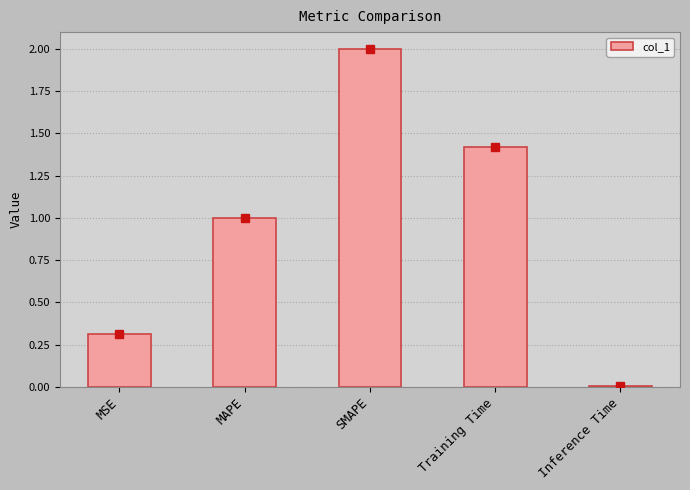

At which label is the value closest to 1?

MAPE